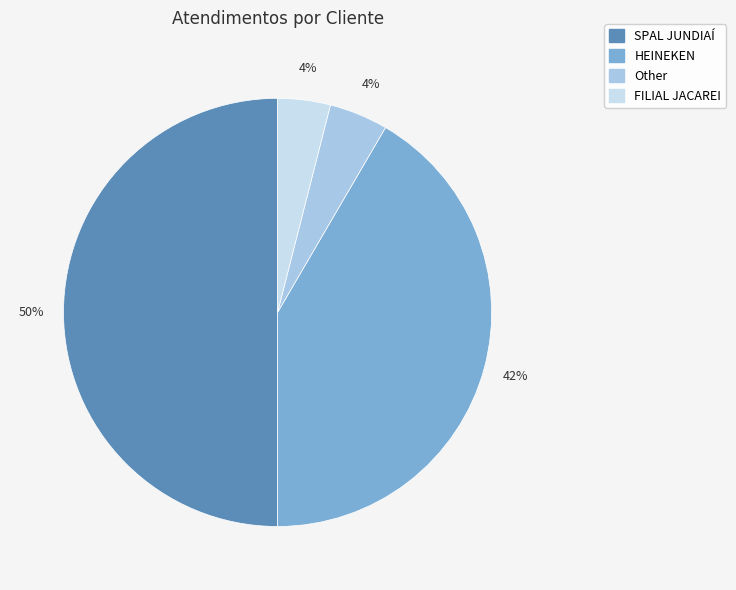

Is the sum of SPAL JUNDIAÍ and FILIAL JACAREI greater than half?

Yes